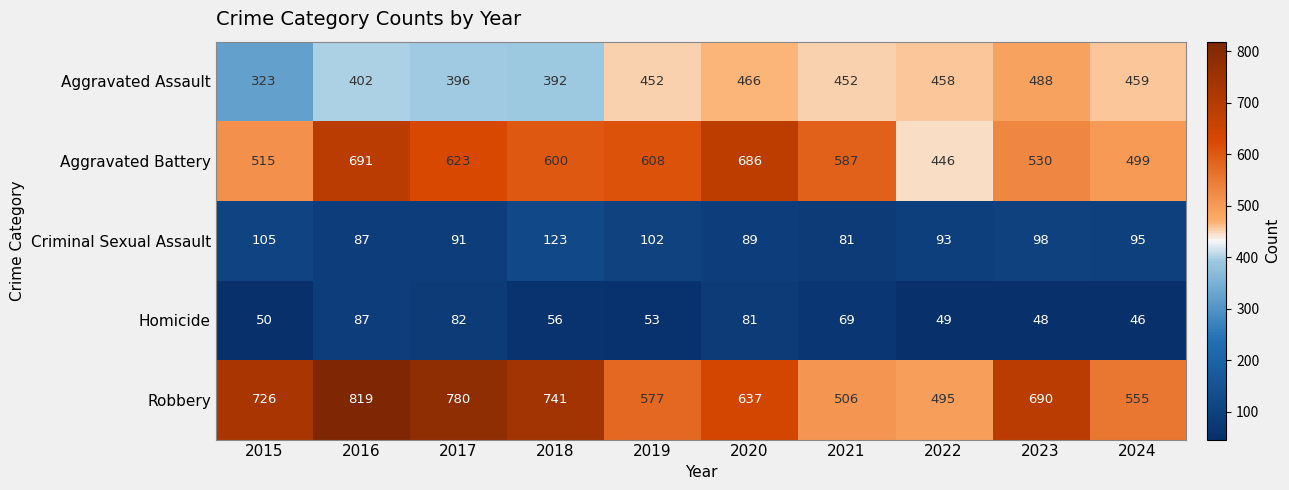

What is the total value across all series at 2018?

1912